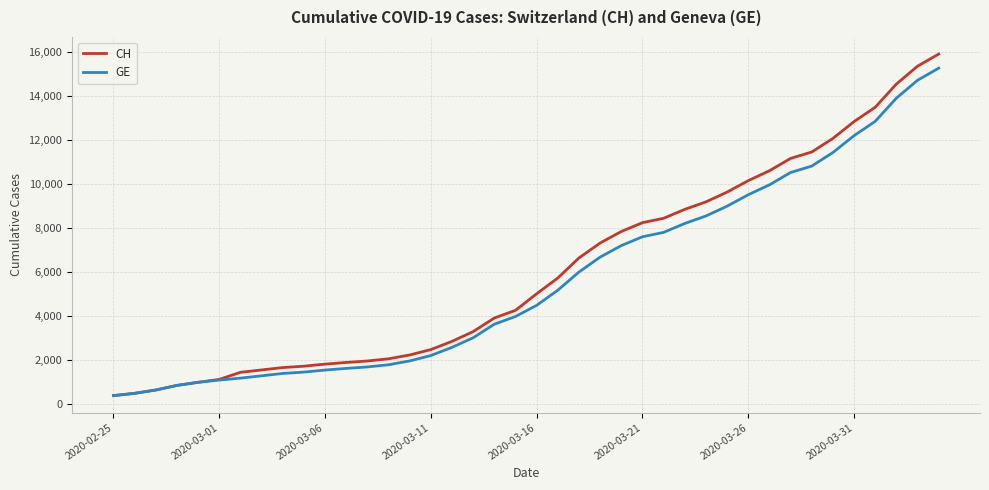

What is the minimum value shown in the chart?

375